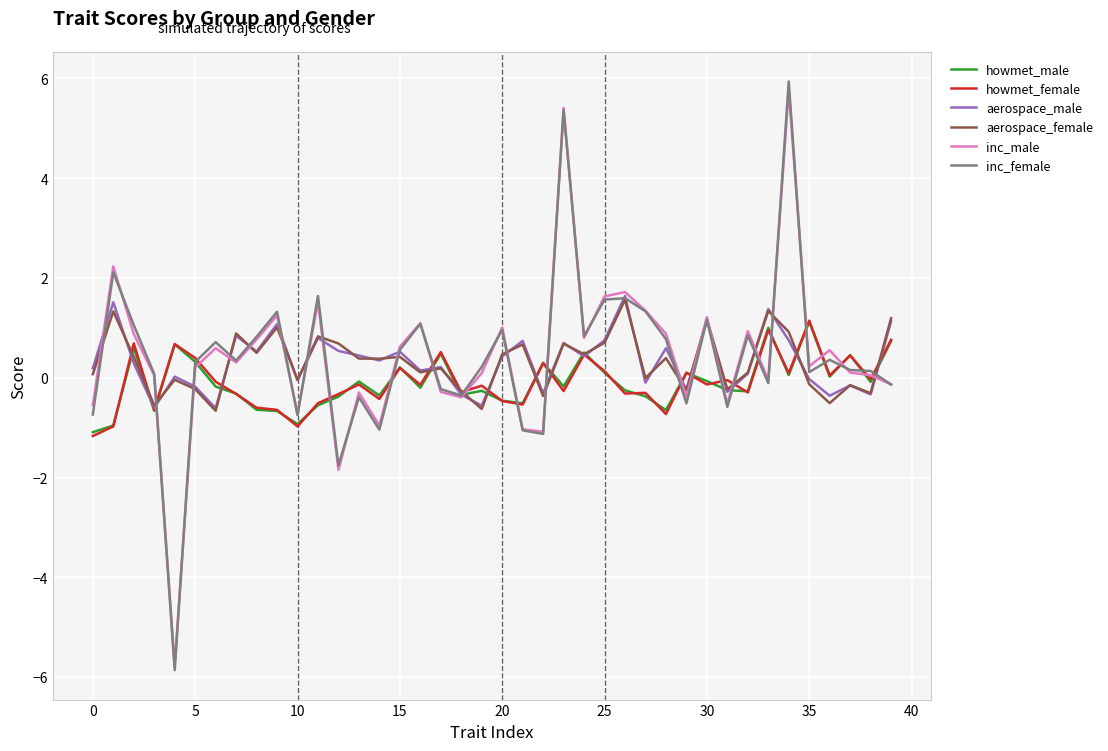

What is the greatest value displayed?

5.9